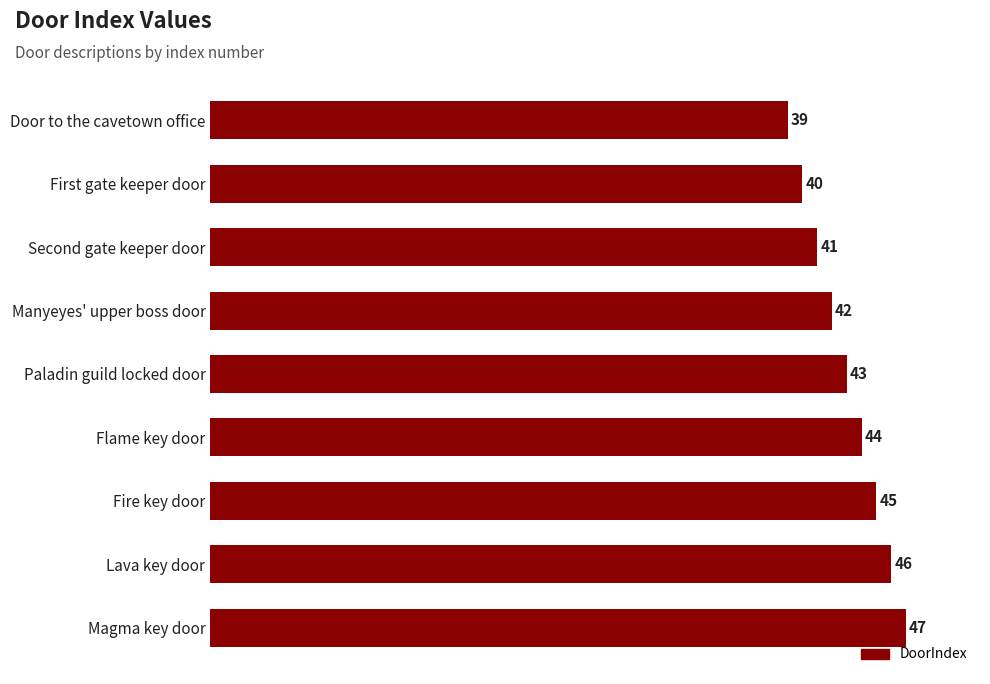

Count the number of data series in this chart.

1